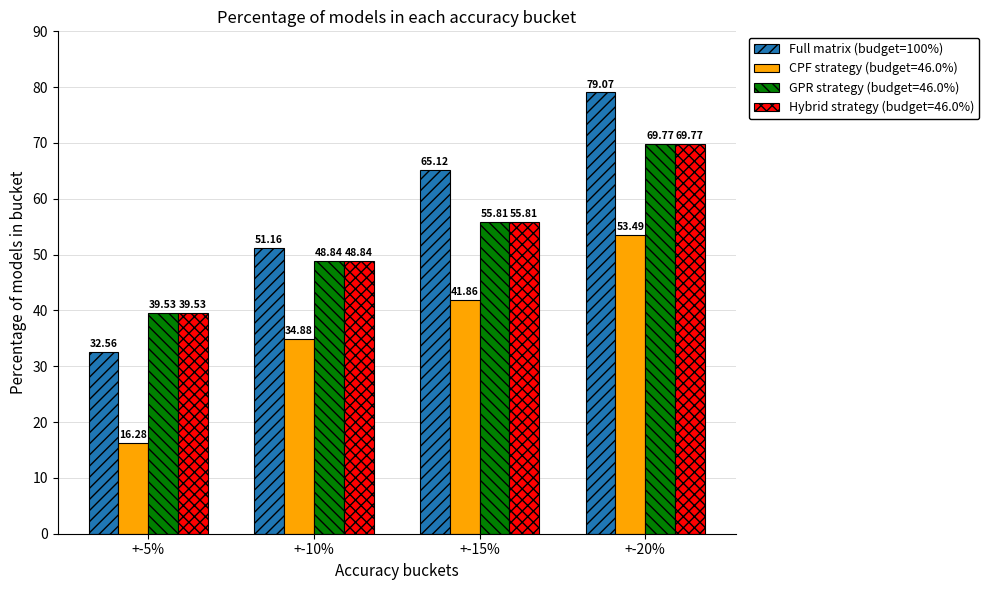

Count the number of categories in the chart.

4